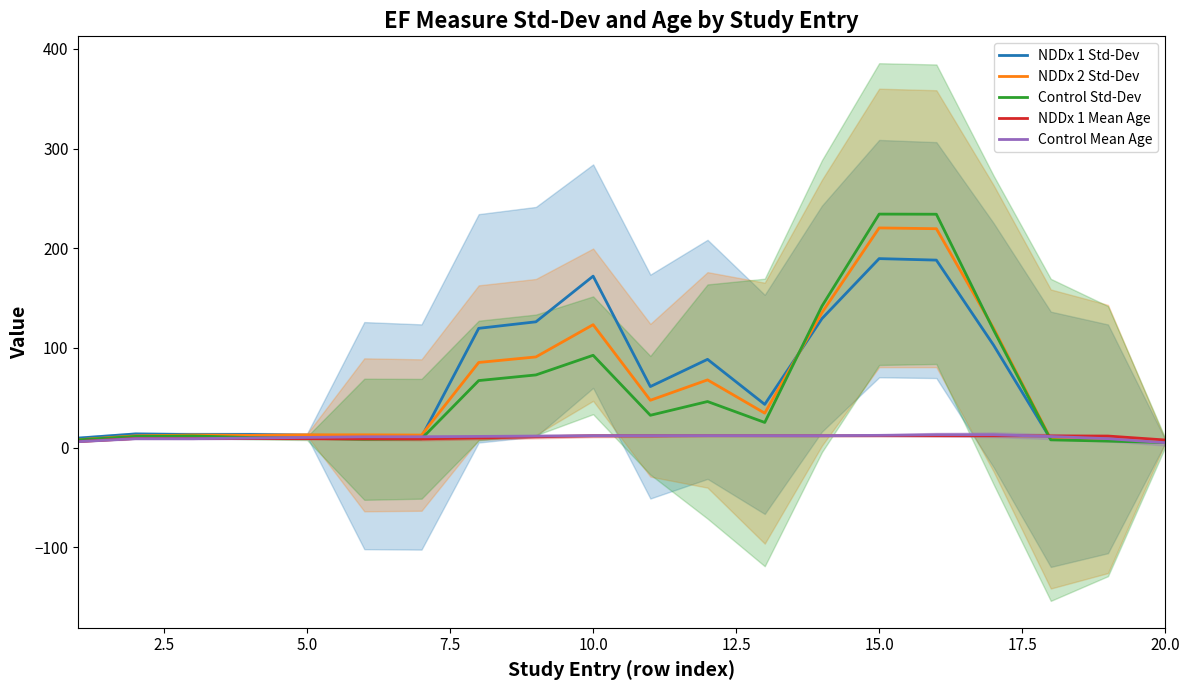

Which series has the largest total across all categories?

NDDx 1 Std-Dev